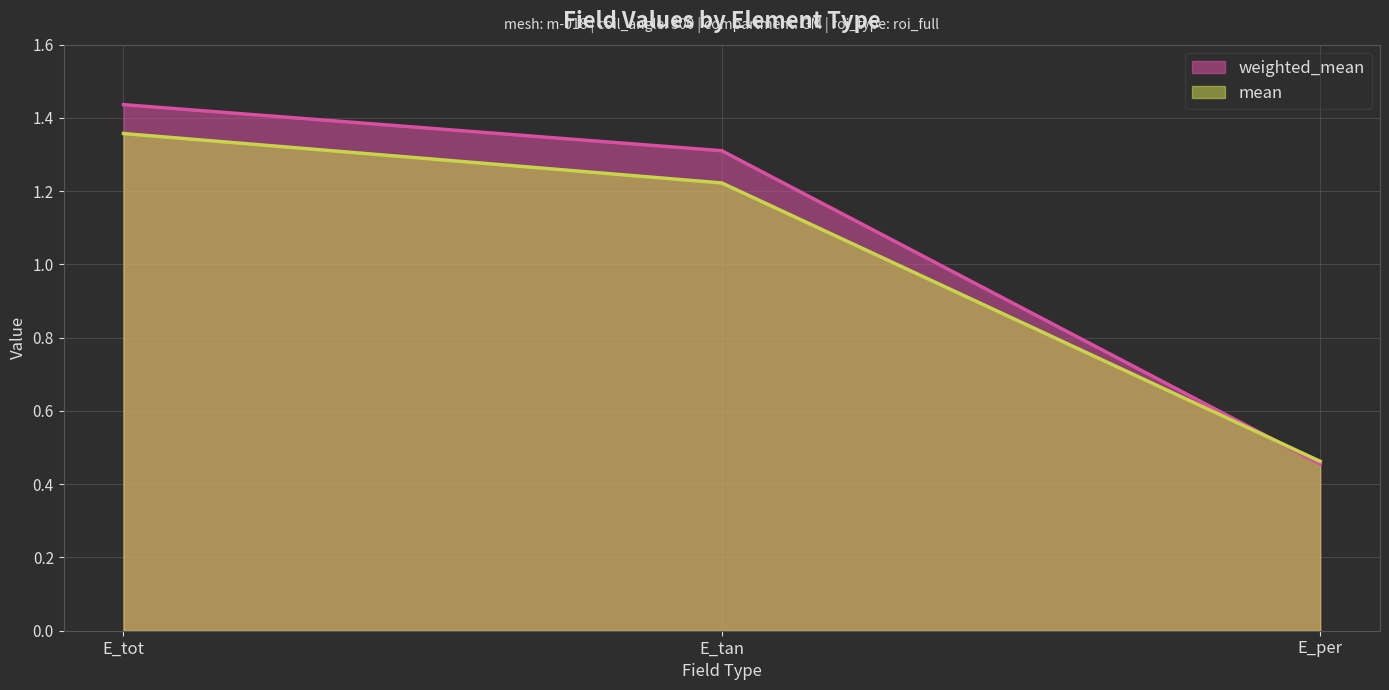

Between E_tot and E_per, which series saw the biggest shift?

weighted_mean